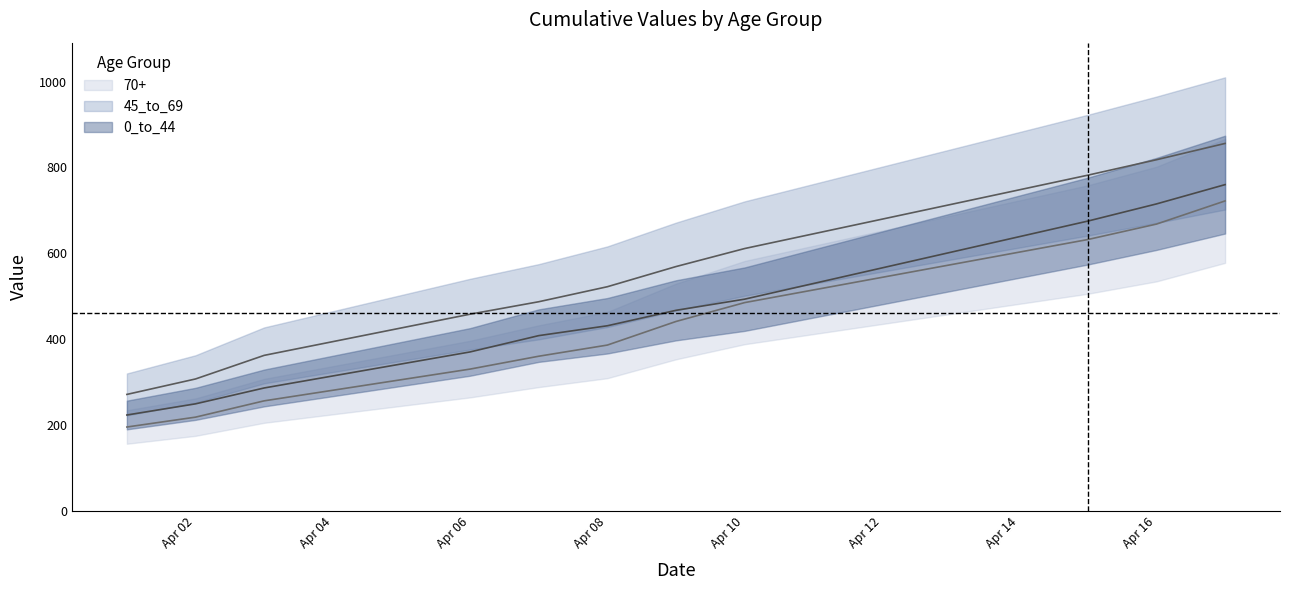

At which label does 0_to_44 reach its peak?

2020-04-17